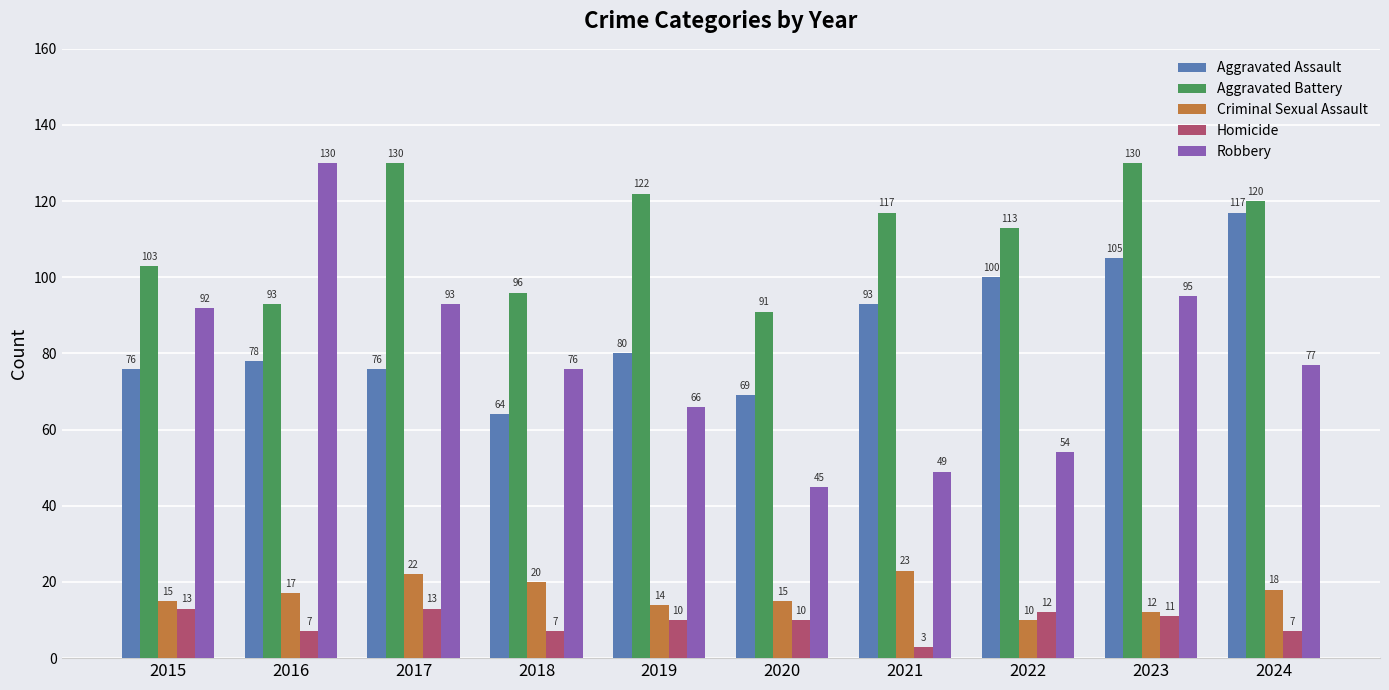

How many bars are there in each group?

5